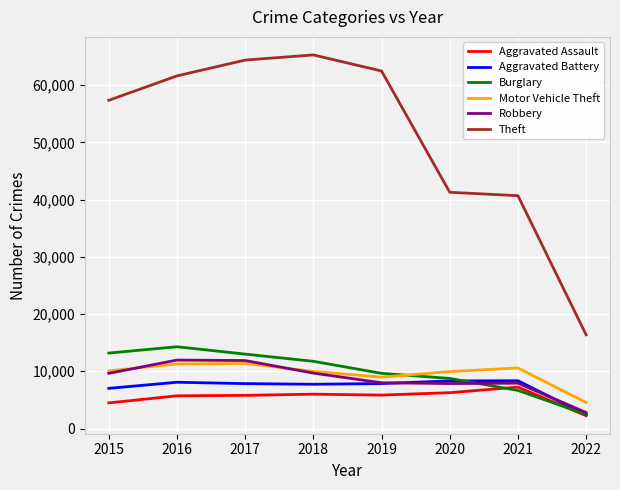

The Burglary series shows 16399 at 2018. True or false?

False